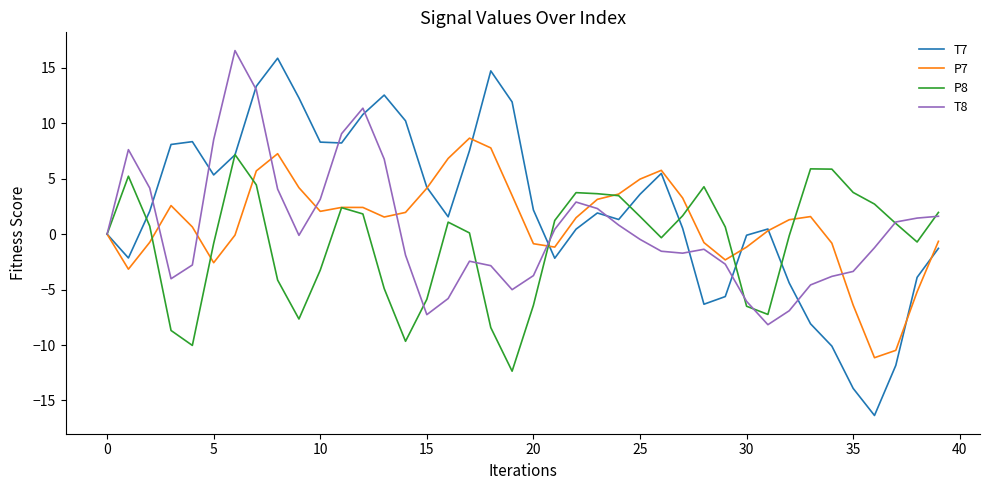

Which series has the largest range (max minus min)?

T7